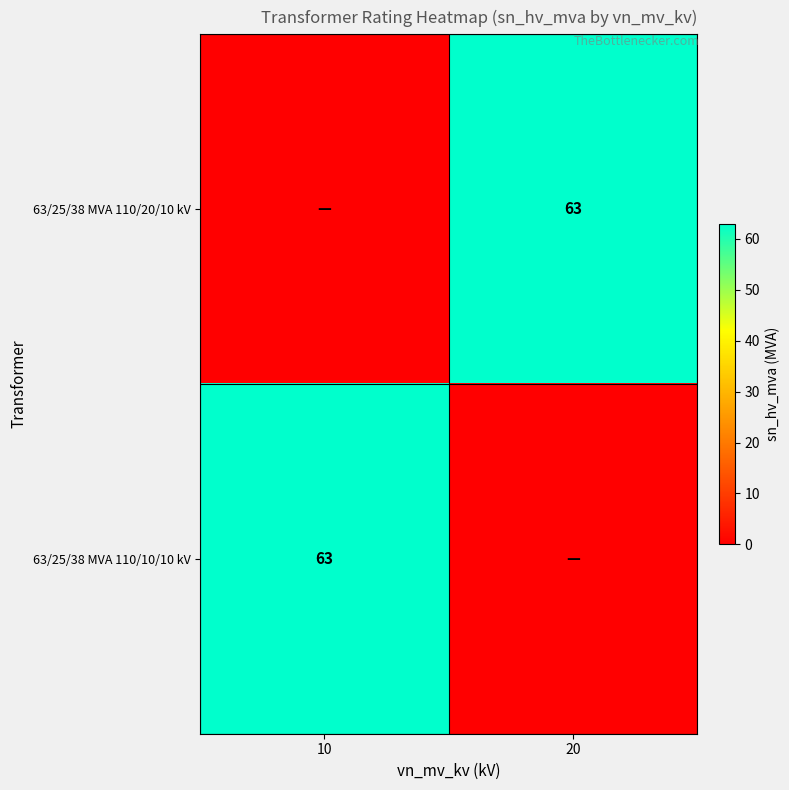

The 63/25/38 MVA 110/20/10 kV series shows 109 at 20. True or false?

False